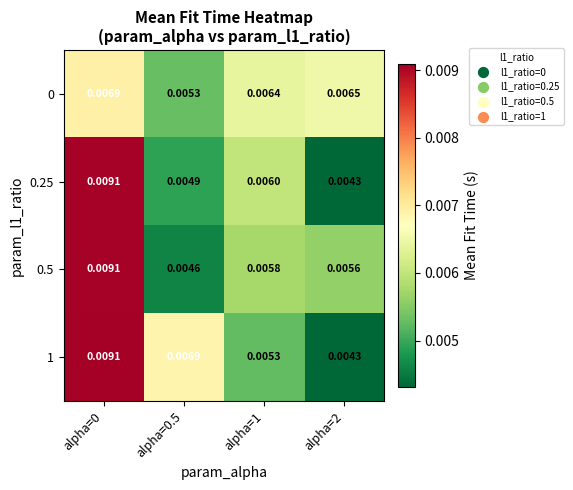

Is the value of 0.5 at alpha=0.5 greater than the value of 0 at alpha=0?

No